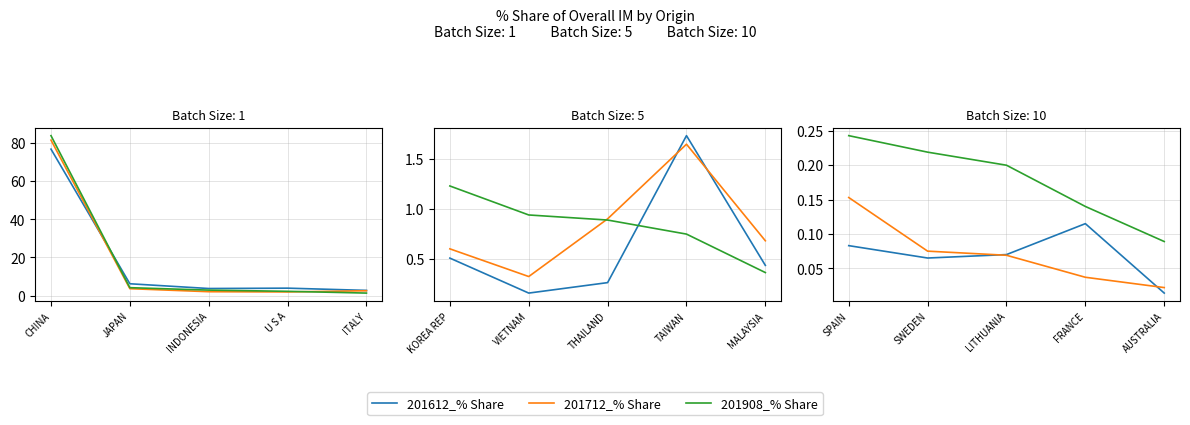

What is the spread (max minus min) of values at AUSTRALIA?

0.1